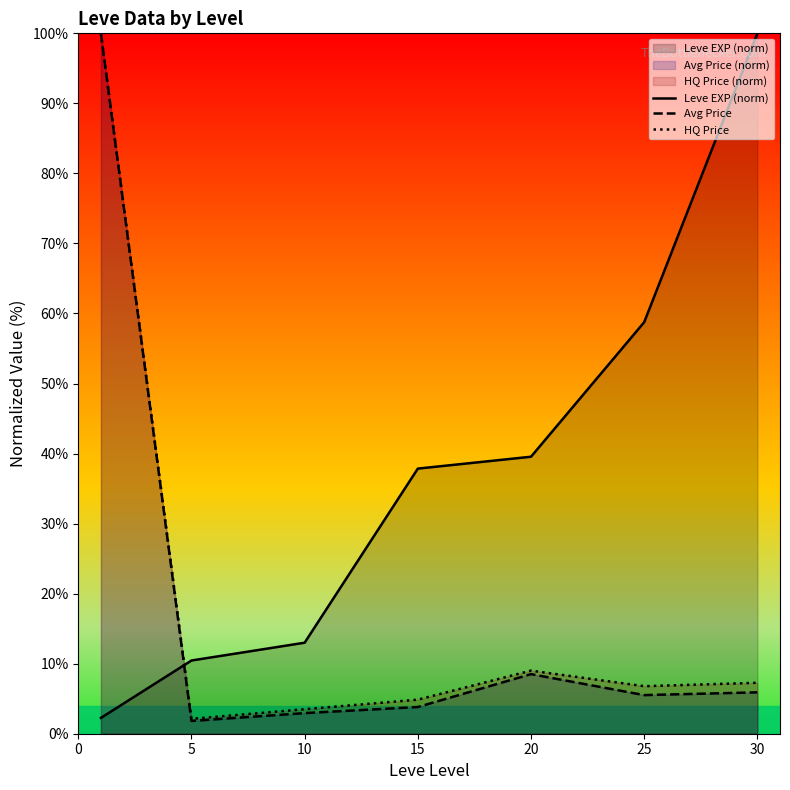

Where does the Leve EXP (norm) series first go above 37?

15